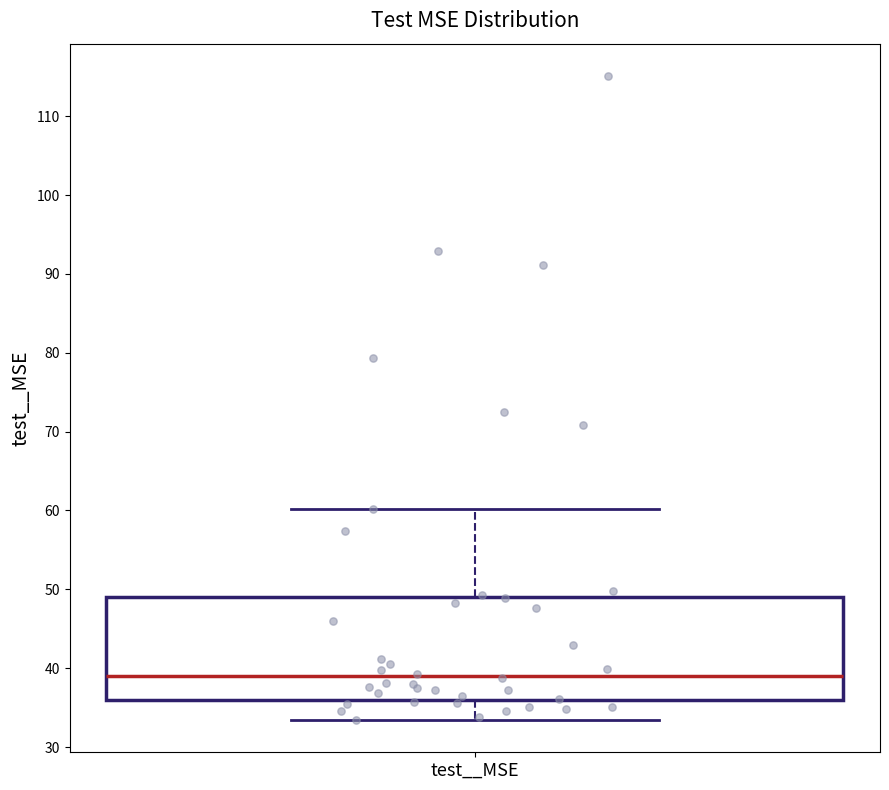

Transcribe this box plot: give where the median line is, the range the box spans, and where the two whiskers end, as read against the y-axis. The values are not printed on the chart, so give them approximately, as read against the axis.

median 39, box 36 to 49, whiskers 33 to 60